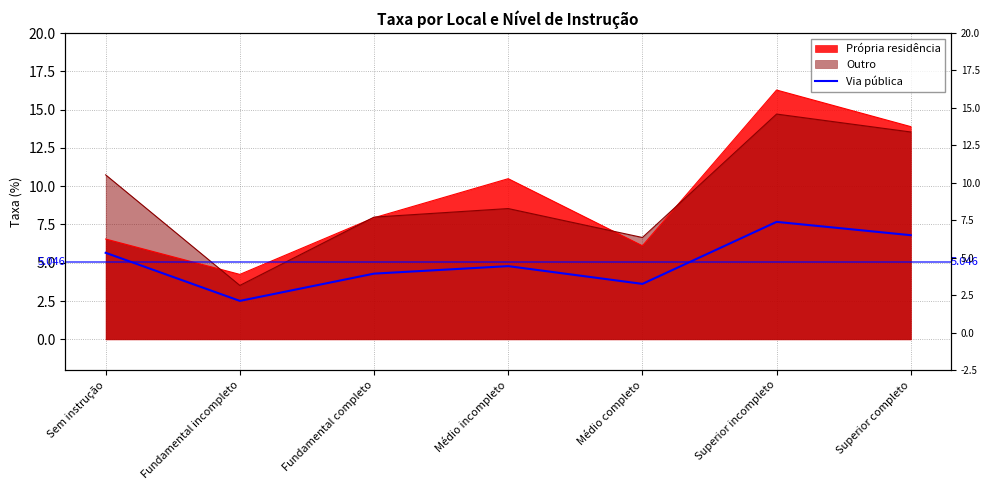

True or false: there are more than 0 points higher than both neighbors.

True